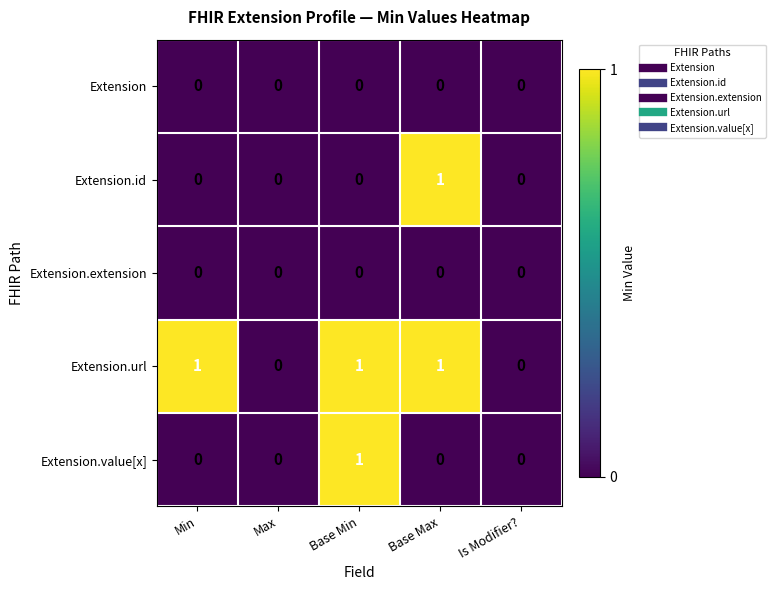

Reading left to right, transcribe all the data shown in this chart.

Extension: 0	0	0	0	0
Extension.id: 0	0	0	1	0
Extension.extension: 0	0	0	0	0
Extension.url: 1	0	1	1	0
Extension.value[x]: 0	0	1	0	0